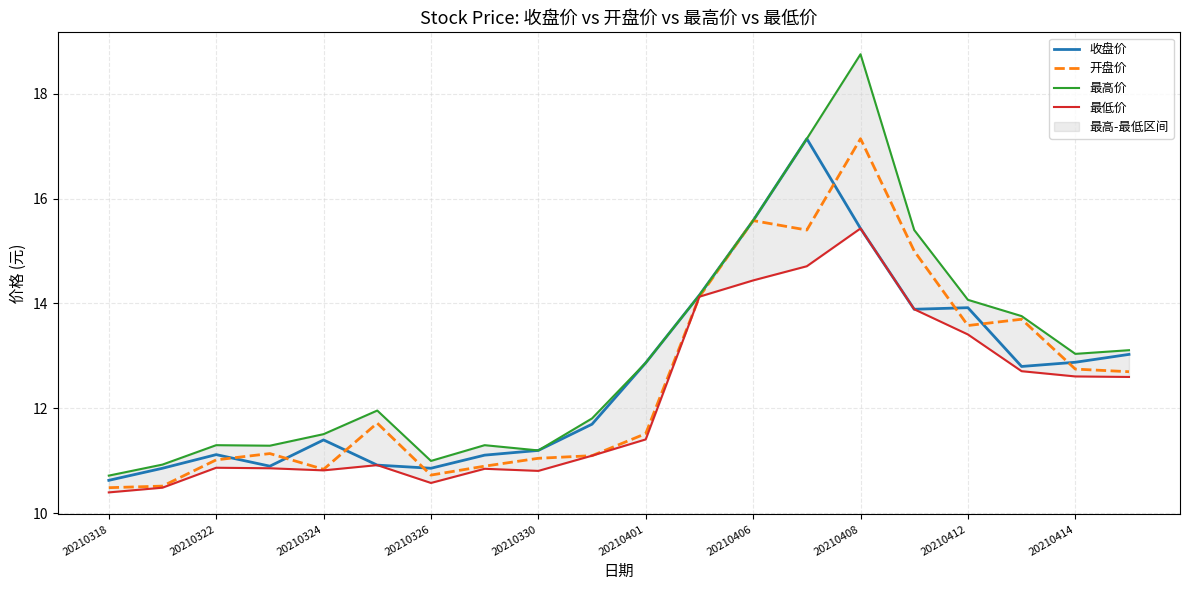

What is the difference between the second highest and second lowest values in the 最高价 series?

6.2